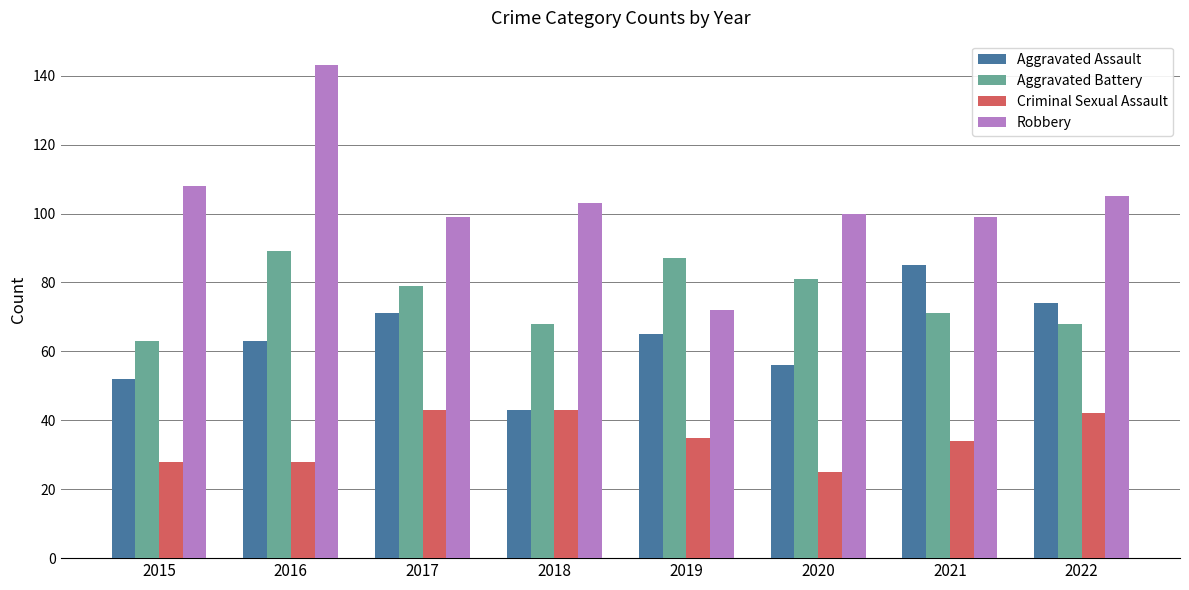

What is the smallest value displayed?

25